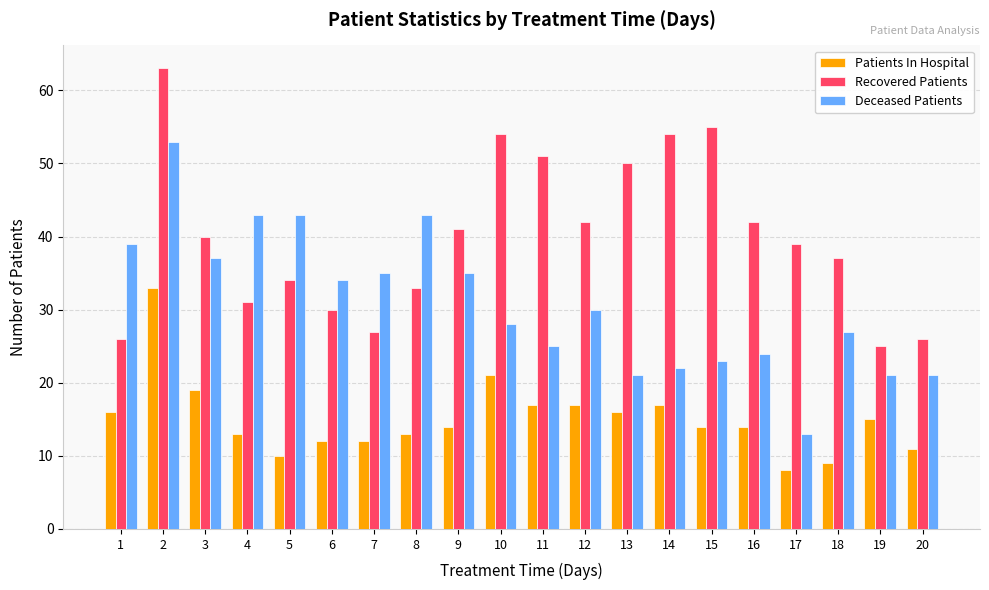

What is the difference between the maximum and minimum values in the Patients In Hospital series?

25